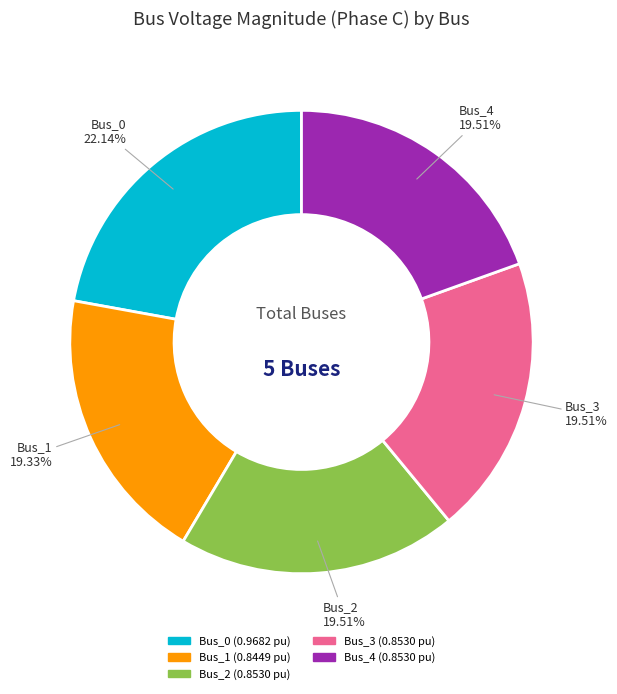

Between Bus_0 and Bus_3, which is larger?

Bus_0